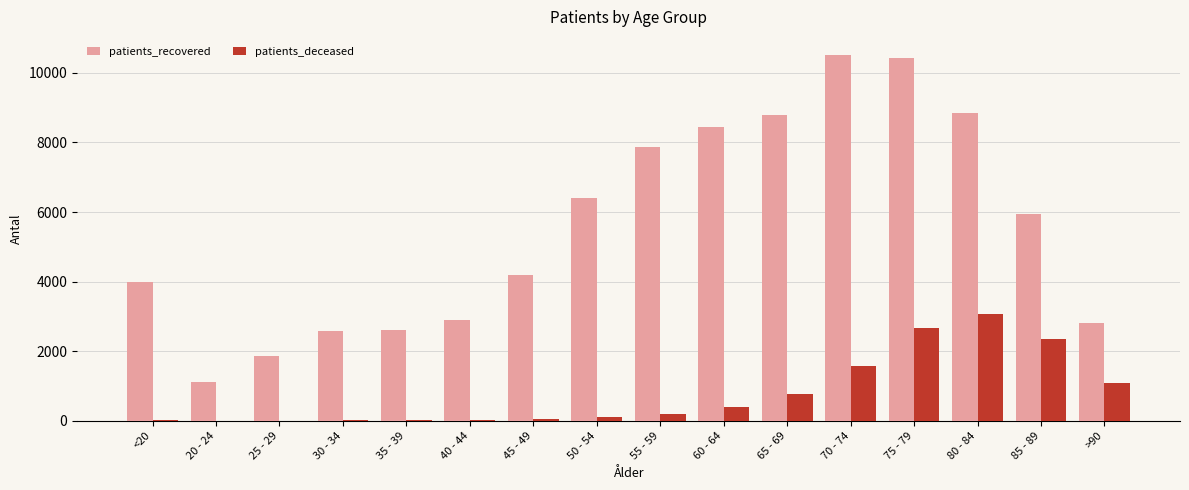

Which series changed the most between 80 - 84 and >90?

patients_recovered